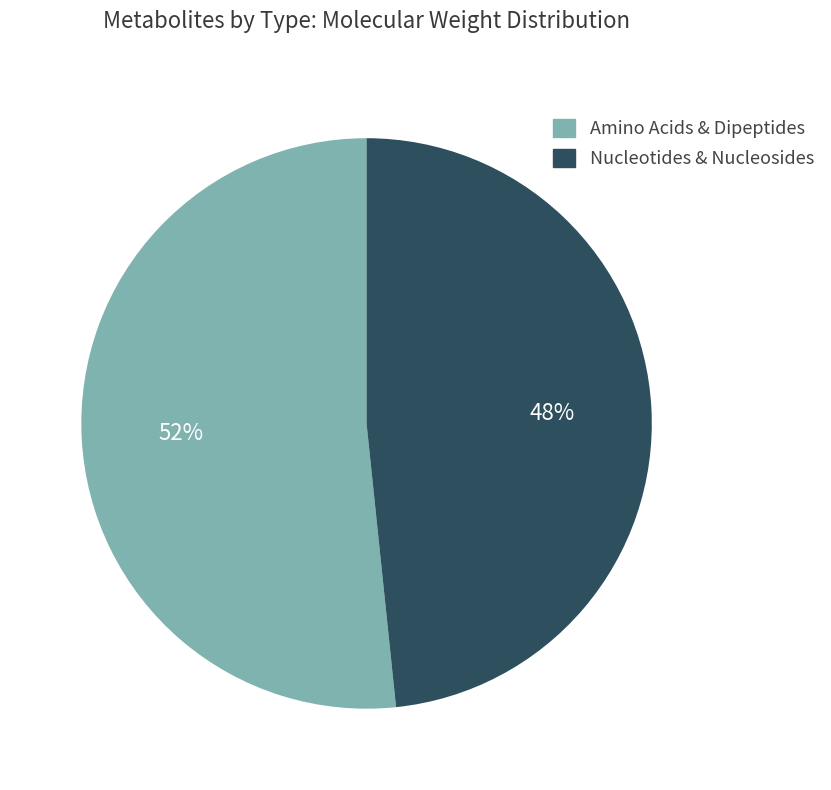

Combined, do Nucleotides & Nucleosides and Amino Acids & Dipeptides account for over 50%?

Yes